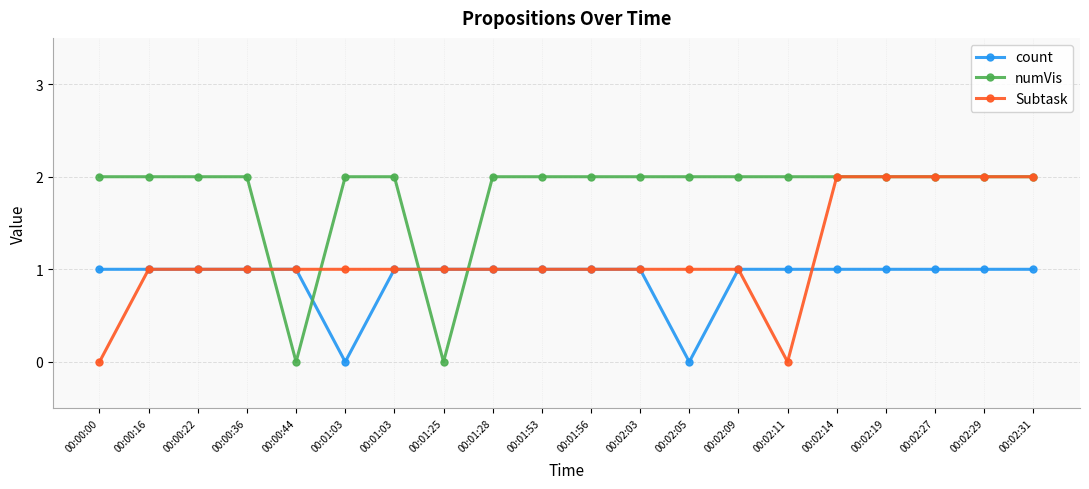

Is this an area chart (filled region under the line)?

No